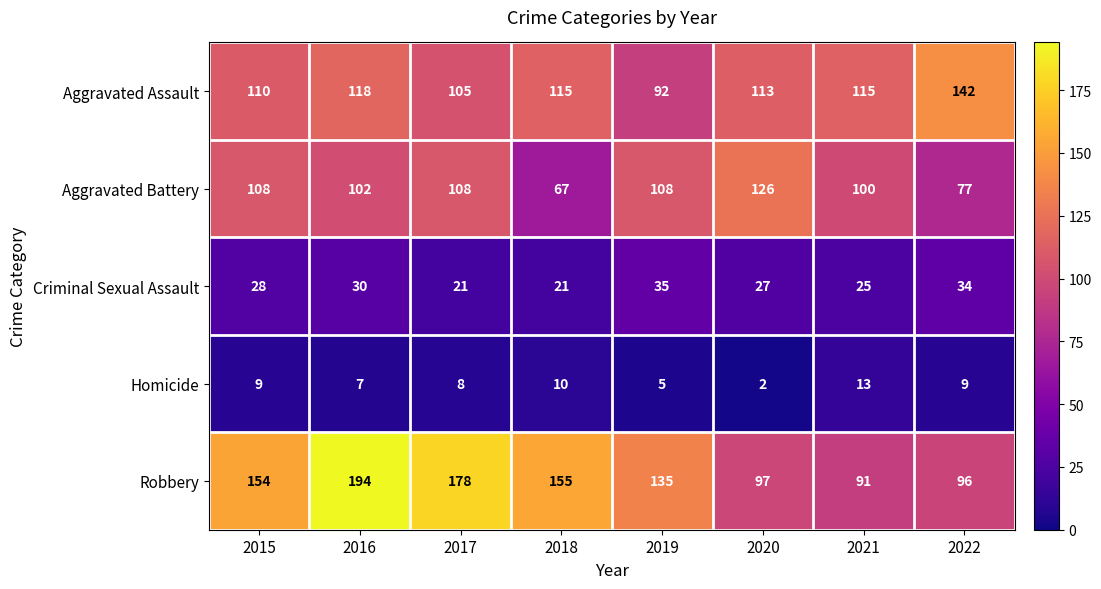

List the series in order of their peak value, highest first.

Robbery, Aggravated Assault, Aggravated Battery, Criminal Sexual Assault, Homicide